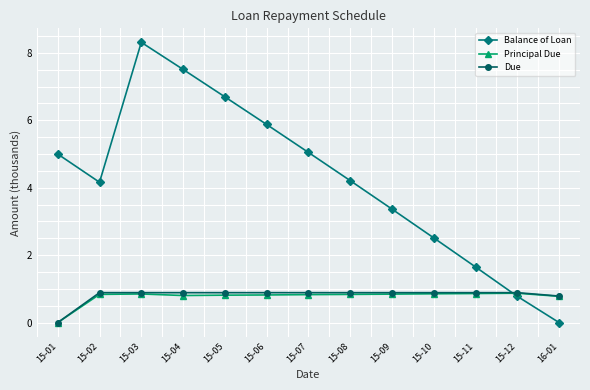

After their last crossing, which series has the higher values: Balance of Loan or Due?

Due